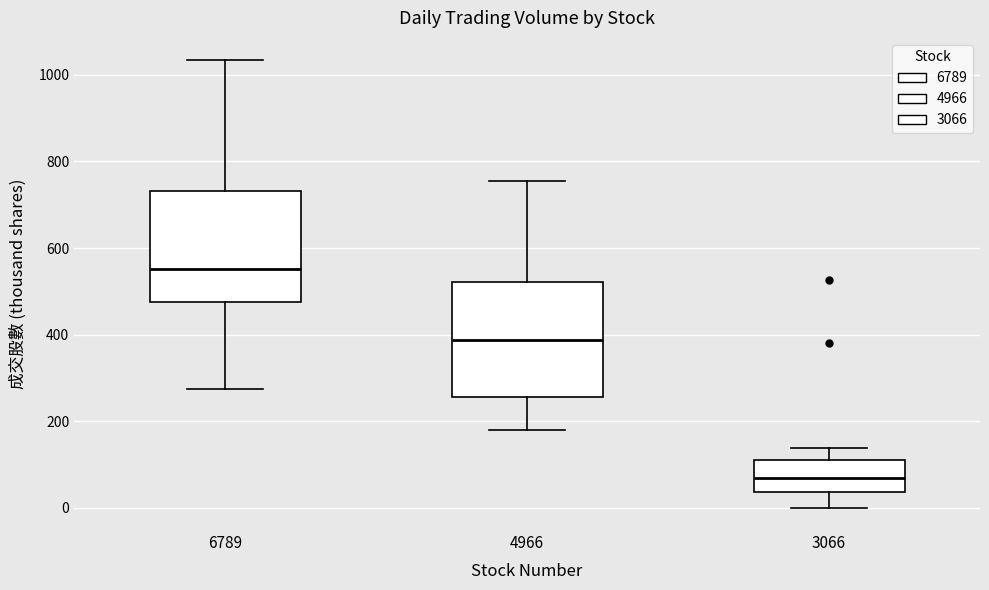

Which box's median line is the highest?

6789